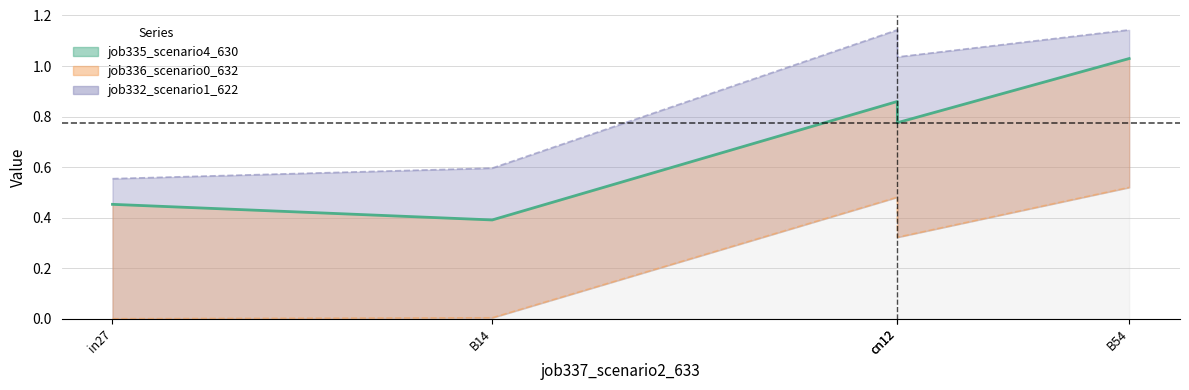

Is it true that the value at B54 is 1.0?

True